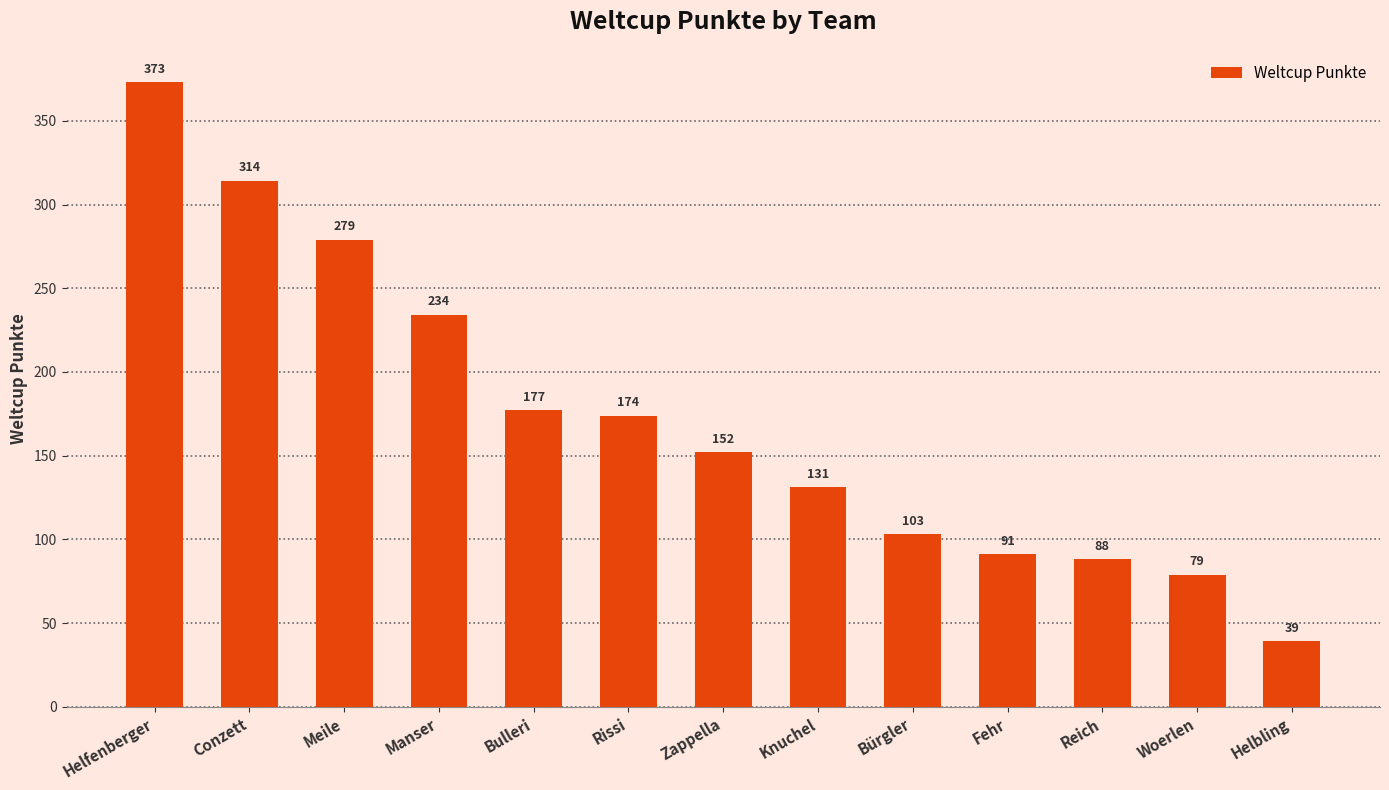

Which has a higher value, Woerlen or Meile?

Meile